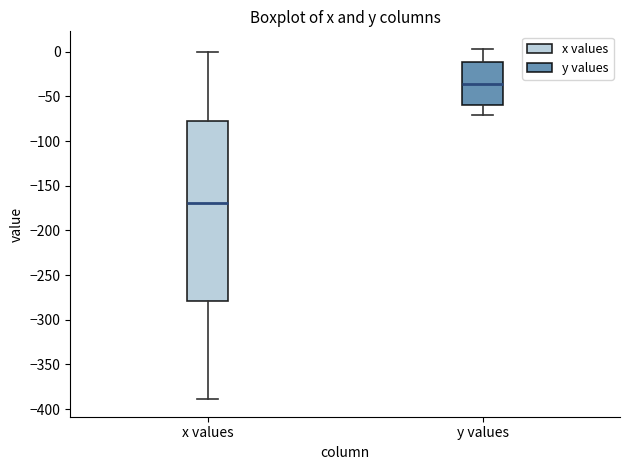

Reading left to right, transcribe this box plot: for each box, give where its median line is, the range the box spans, and where its two whiskers end, as read against the y-axis. The values are not printed on the chart, so give them approximately, as read against the axis.

x values: median -170, box -280 to -75, whiskers -390 to 0
y values: median -35, box -60 to -10, whiskers -70 to 5